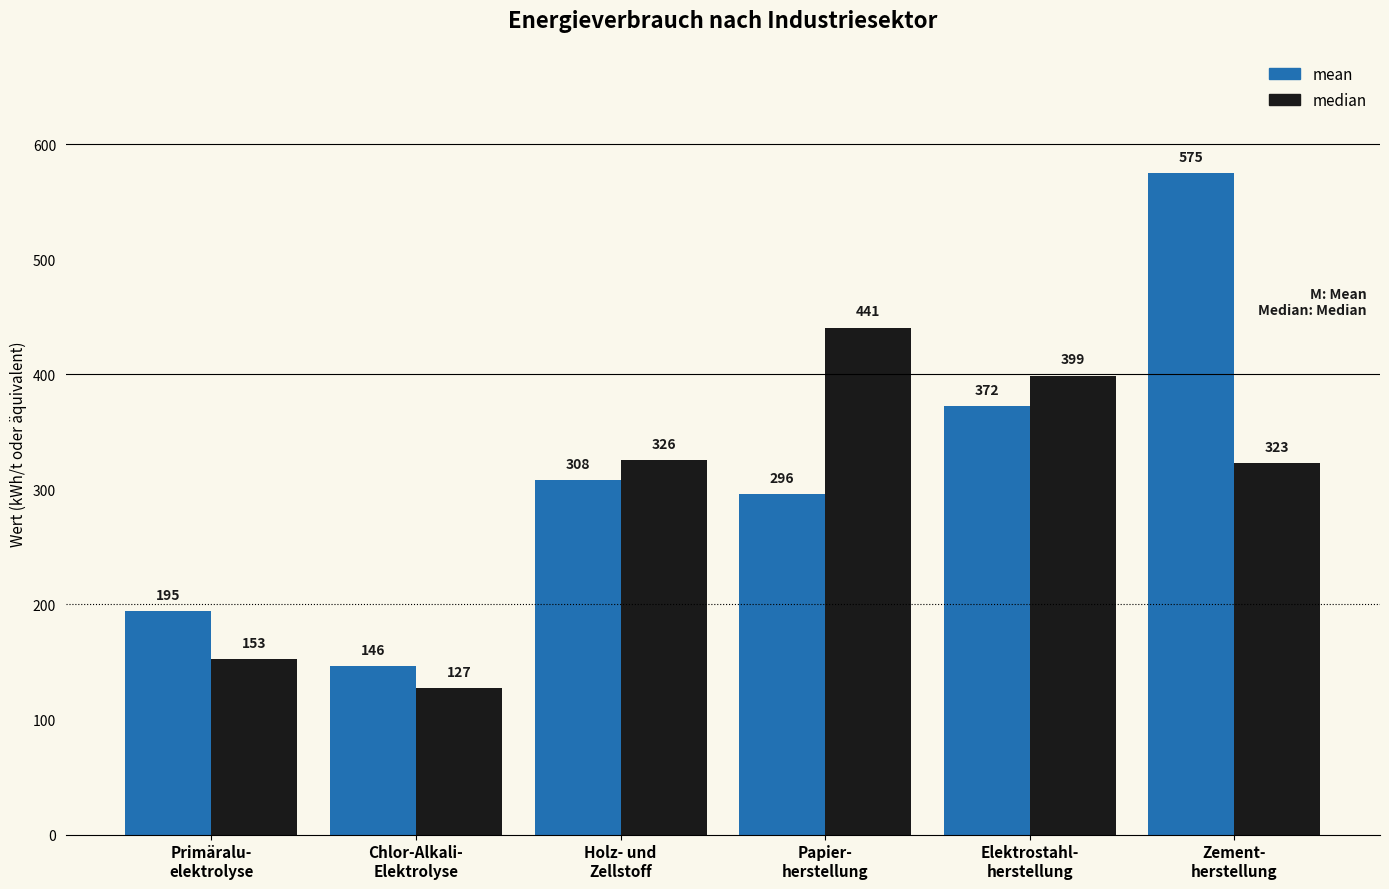

How many distinct data groups are displayed?

2